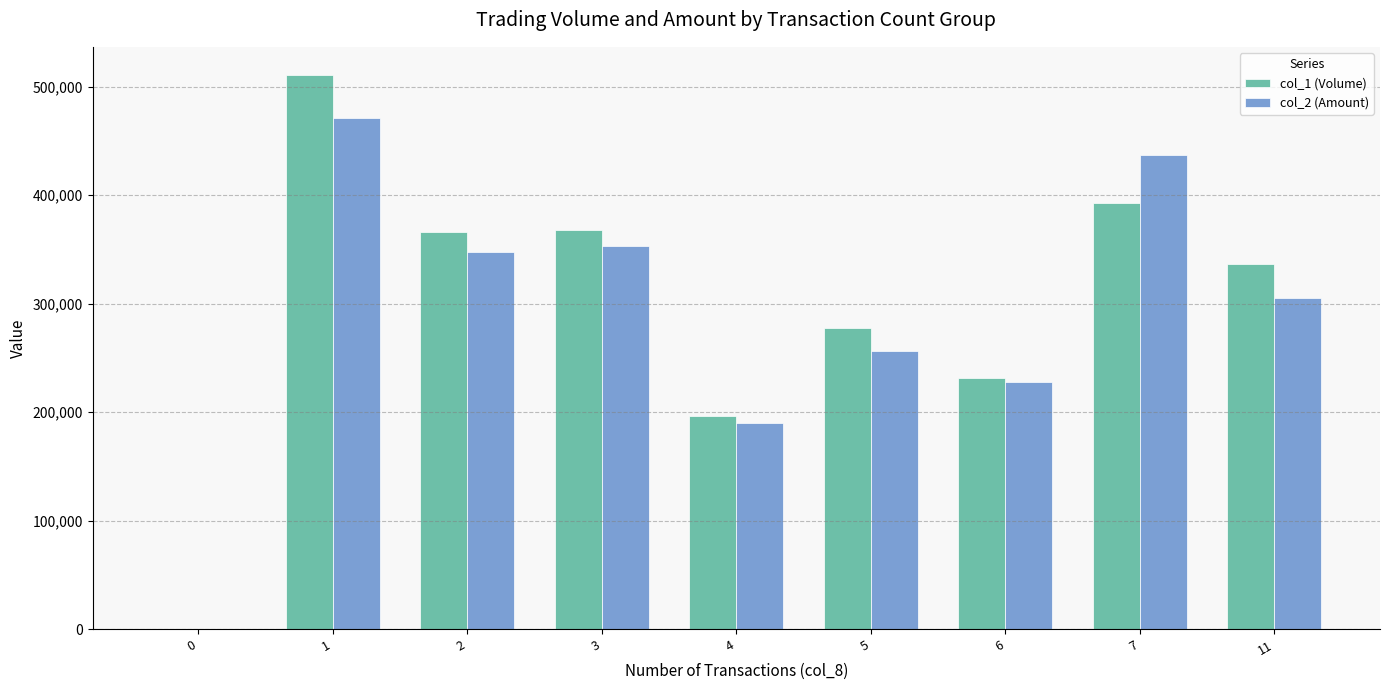

True or false: col_2 (Amount) has a value of -154059 at 0.

False